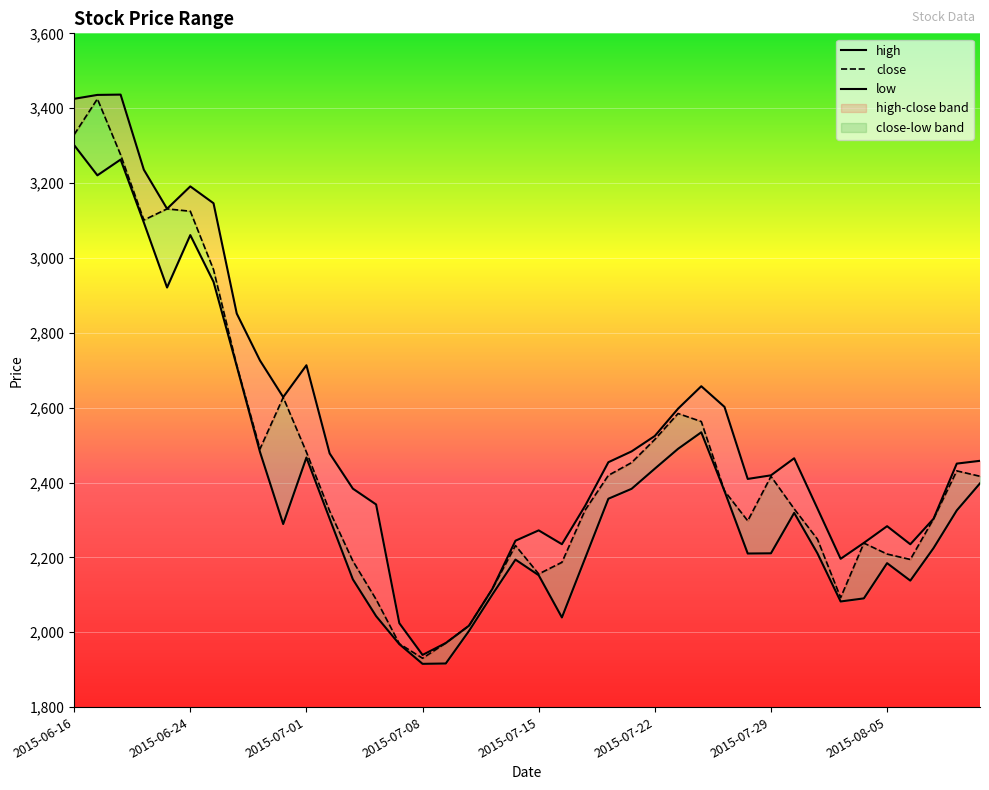

Which series has the largest total across all categories?

high